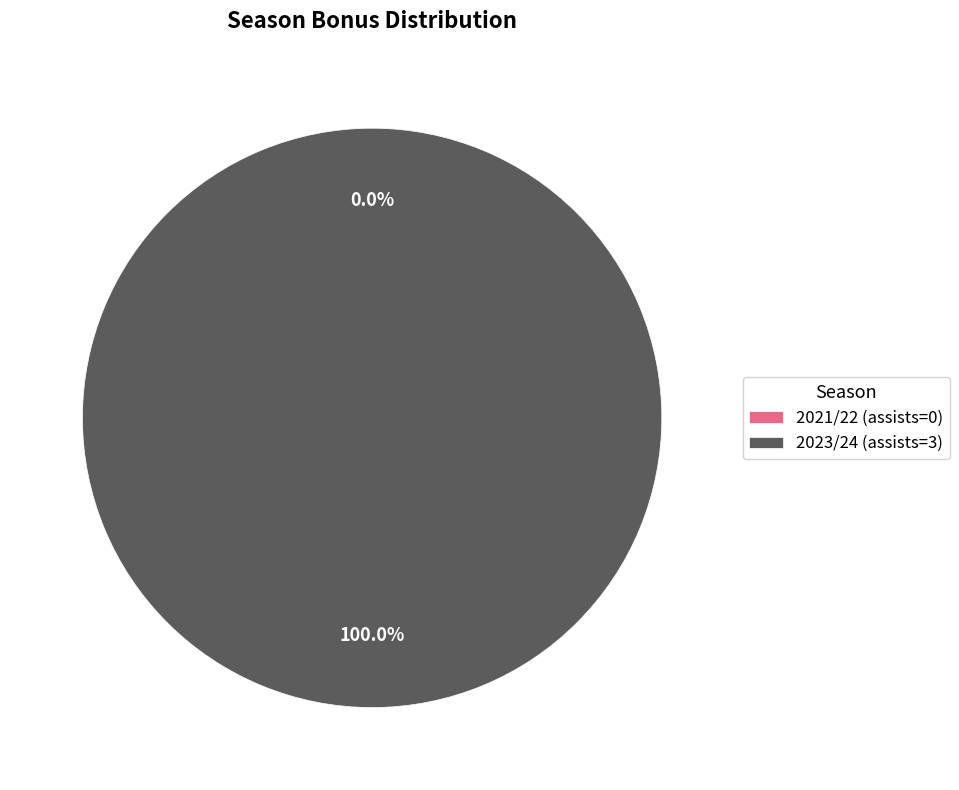

True or false: 2023/24 (assists=3) accounts for 100% of the total.

True